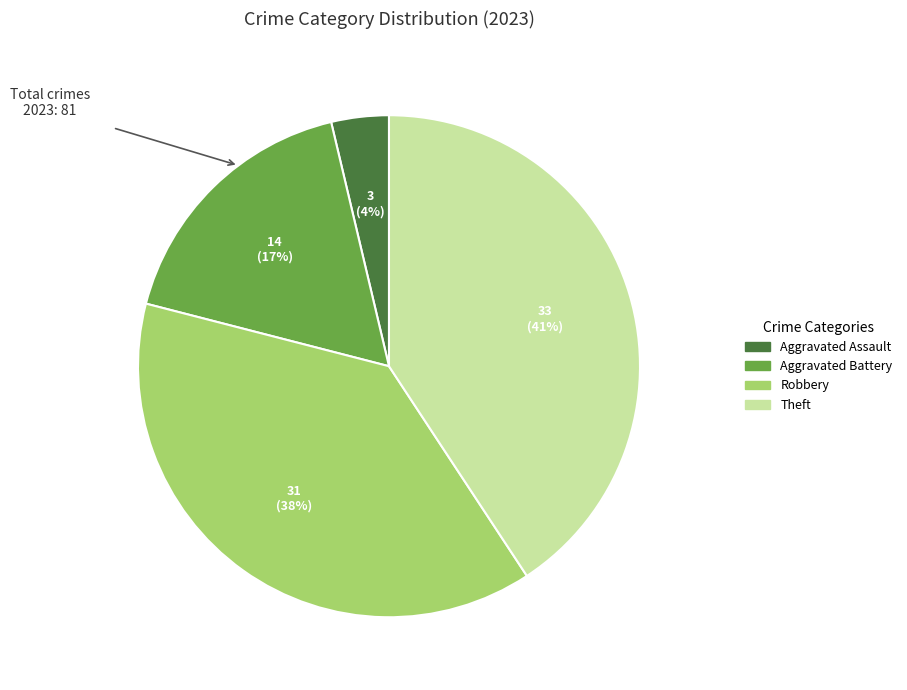

To the nearest percent, what is the difference between the largest and smallest slice percentages?

37%